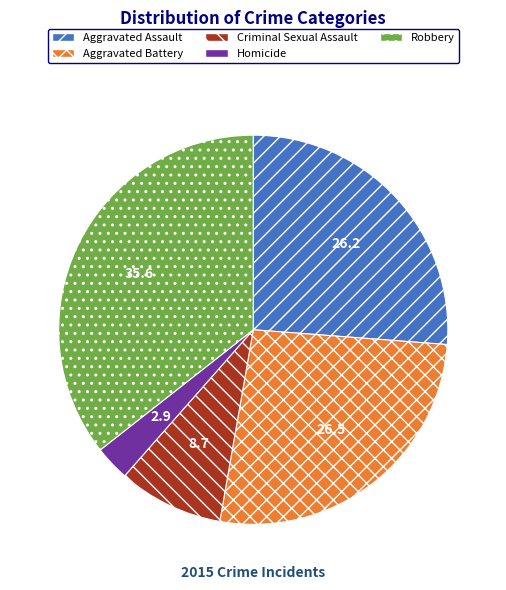

Which slice is the largest?

Robbery